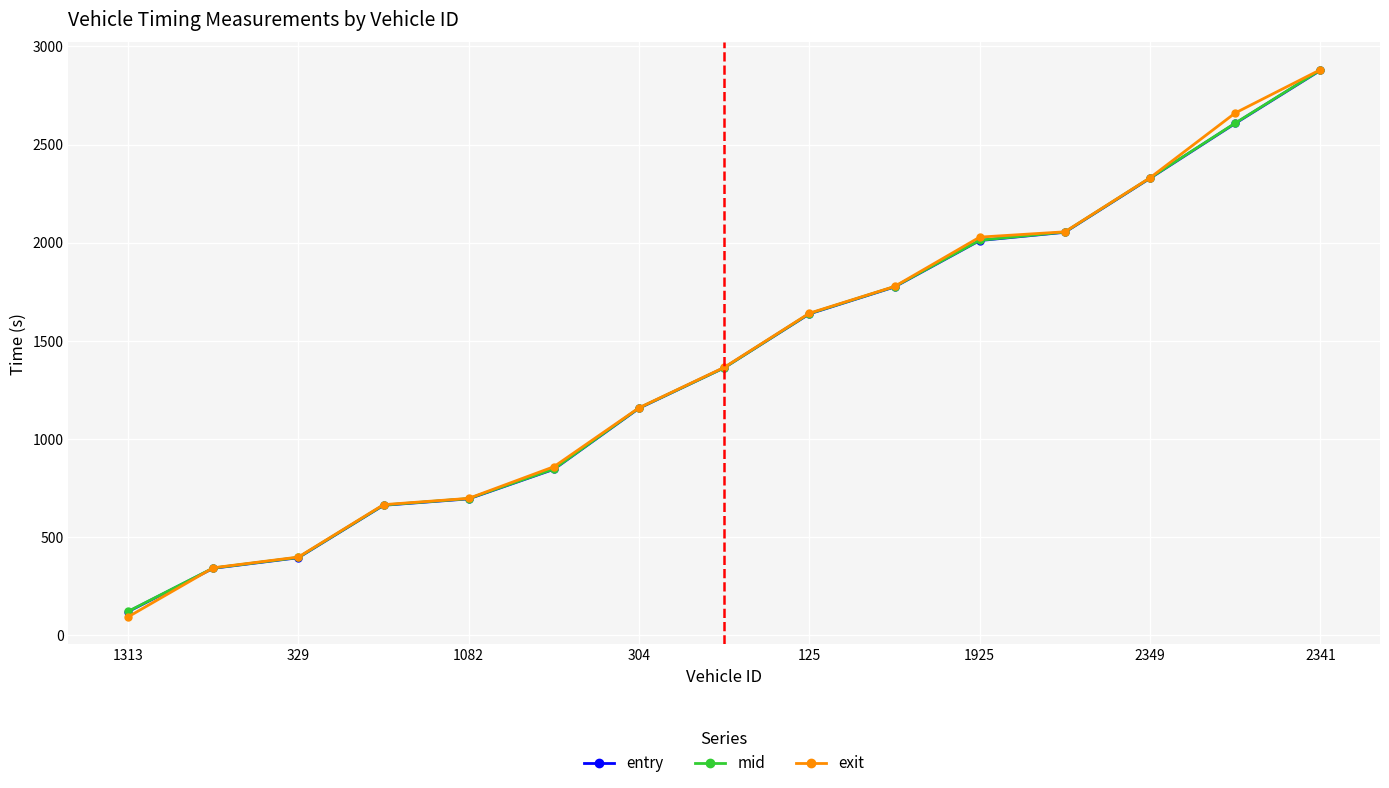

What are all the series names shown in the legend?

entry, mid, exit